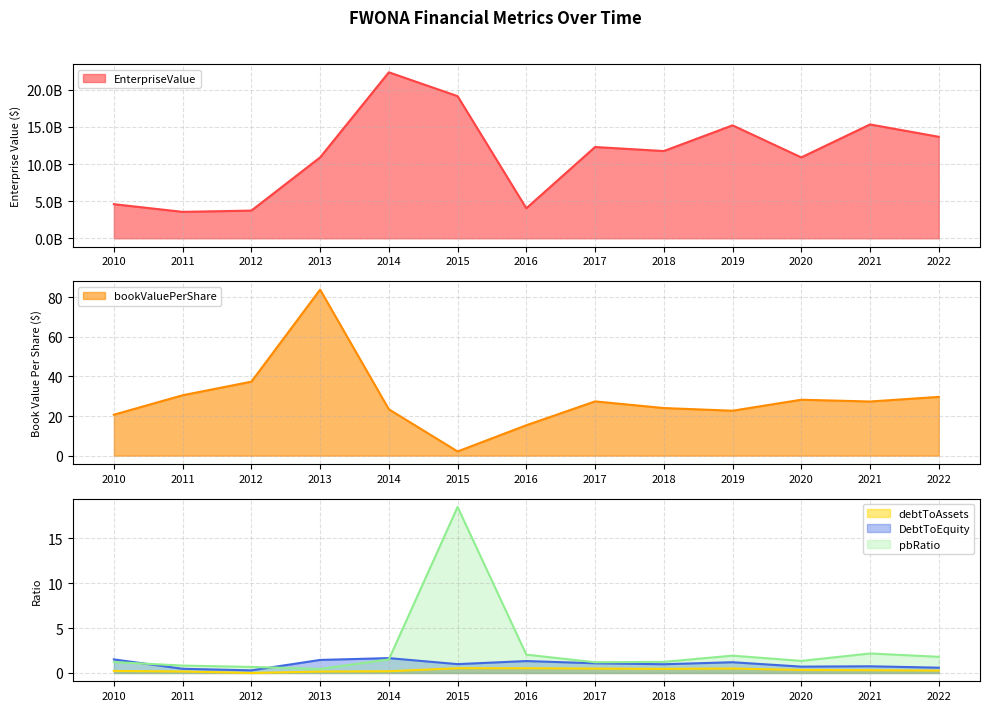

Read the pbRatio value at 2017.

1.2